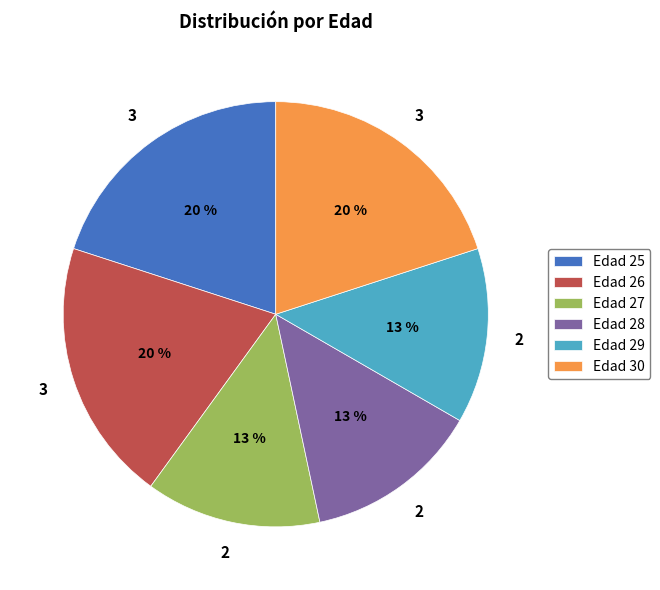

The Edad 30 slice represents 32% of the pie. True or false?

False